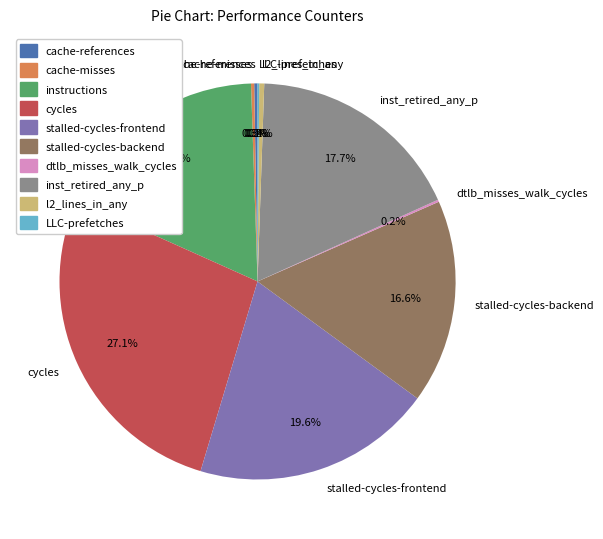

To the nearest percent, what percentage of the pie is cycles?

27%